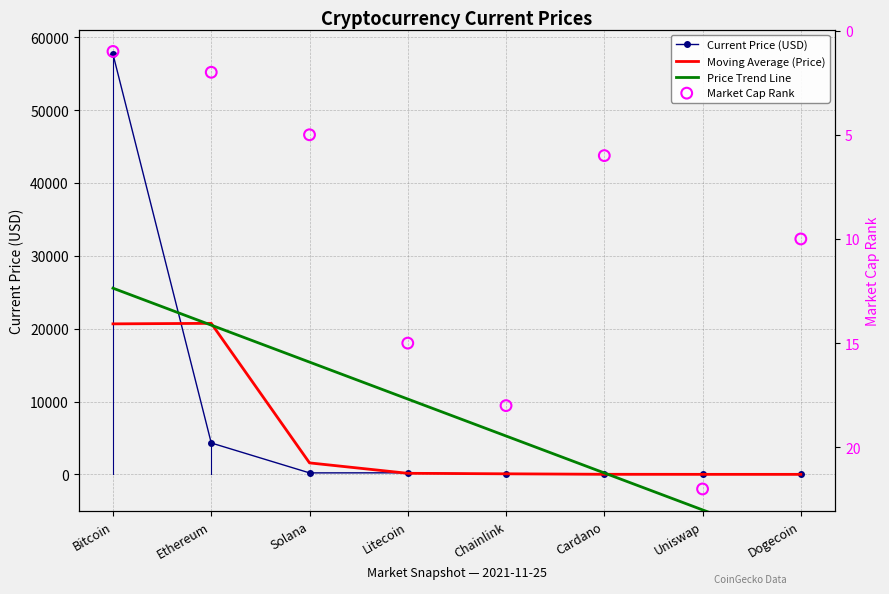

Which series has the largest total across all categories?

Current Price (USD)